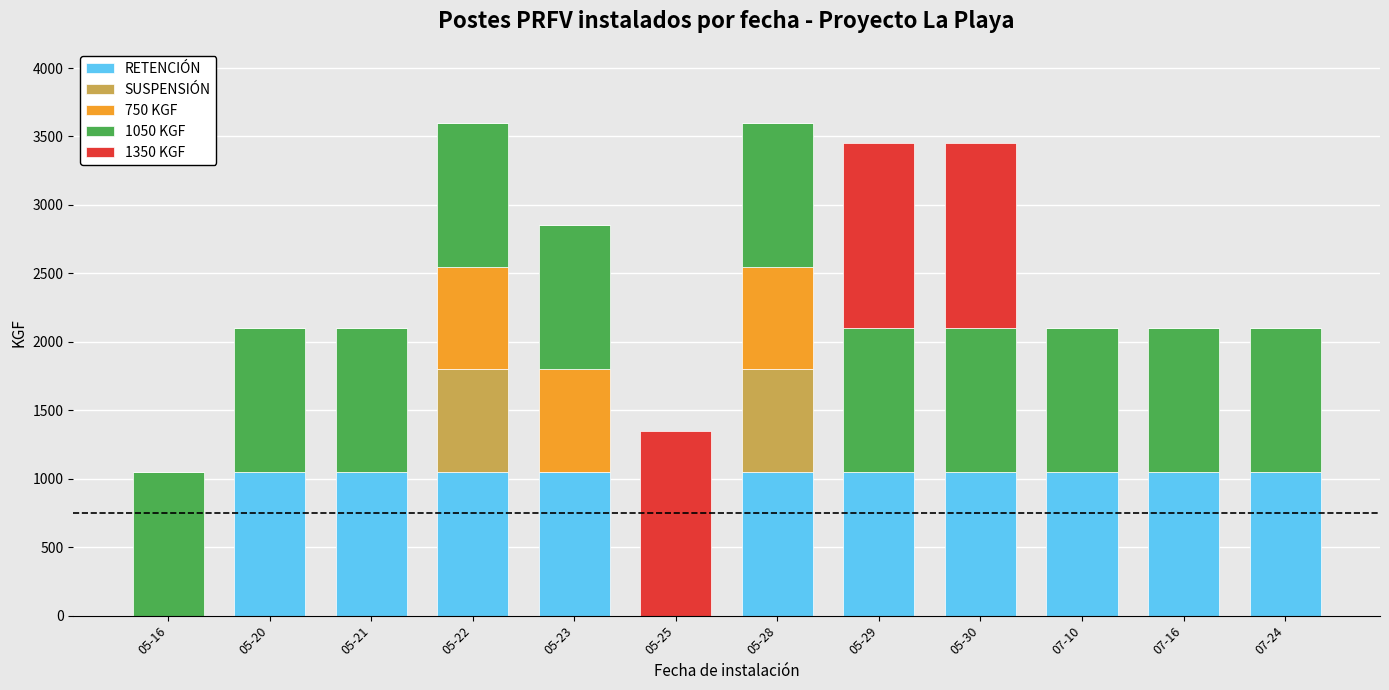

The value of RETENCIÓN at 07-16 is 1050. True or false?

True